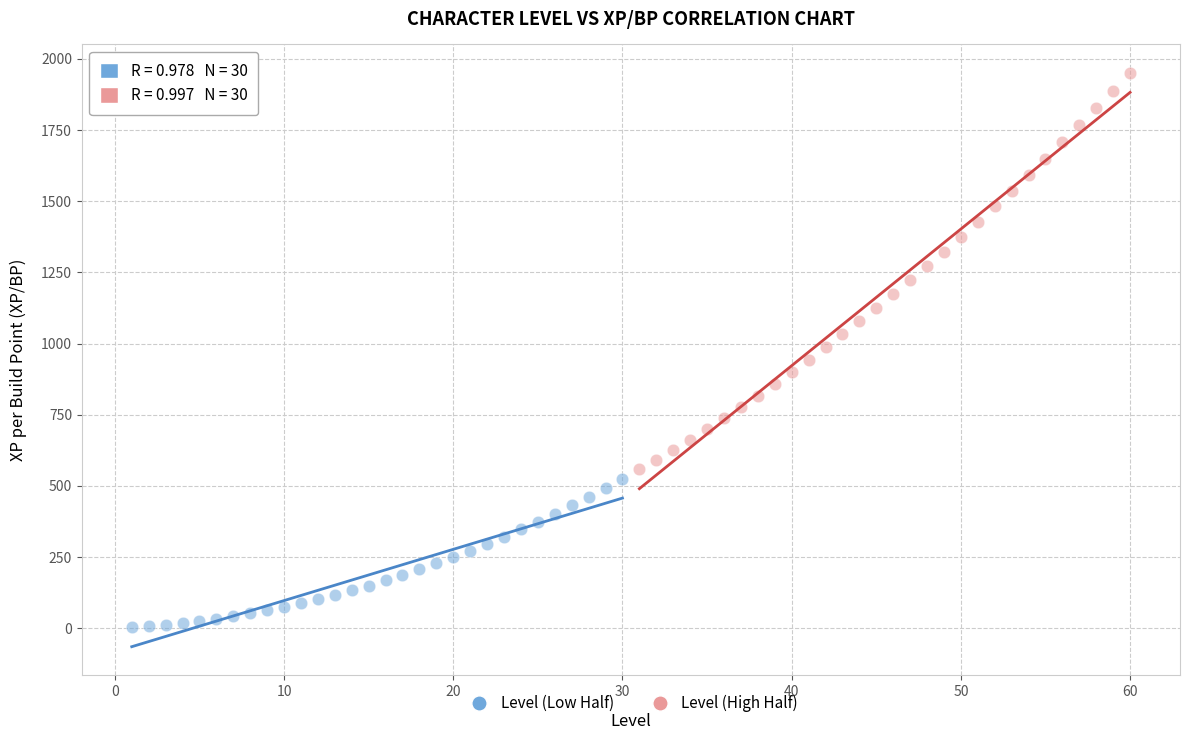

Which series reaches the maximum Y coordinate?

Level (High Half)